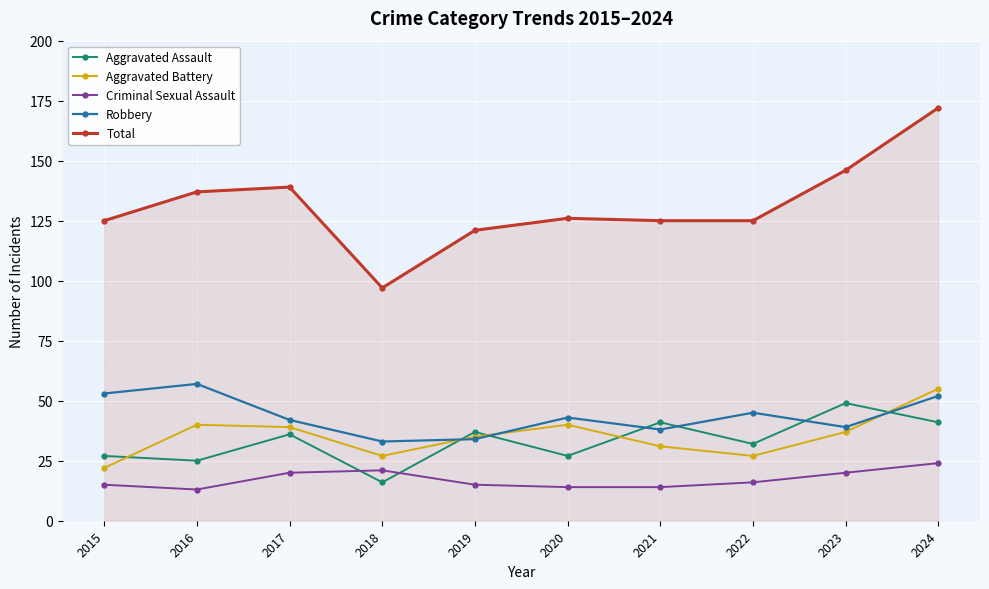

After their last crossing, which series has the higher values: Robbery or Aggravated Assault?

Robbery